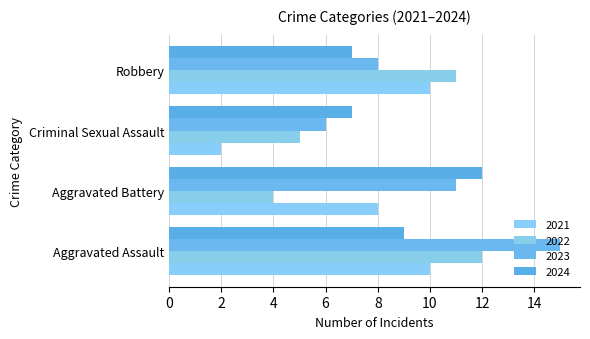

What position from the left is Criminal Sexual Assault?

3